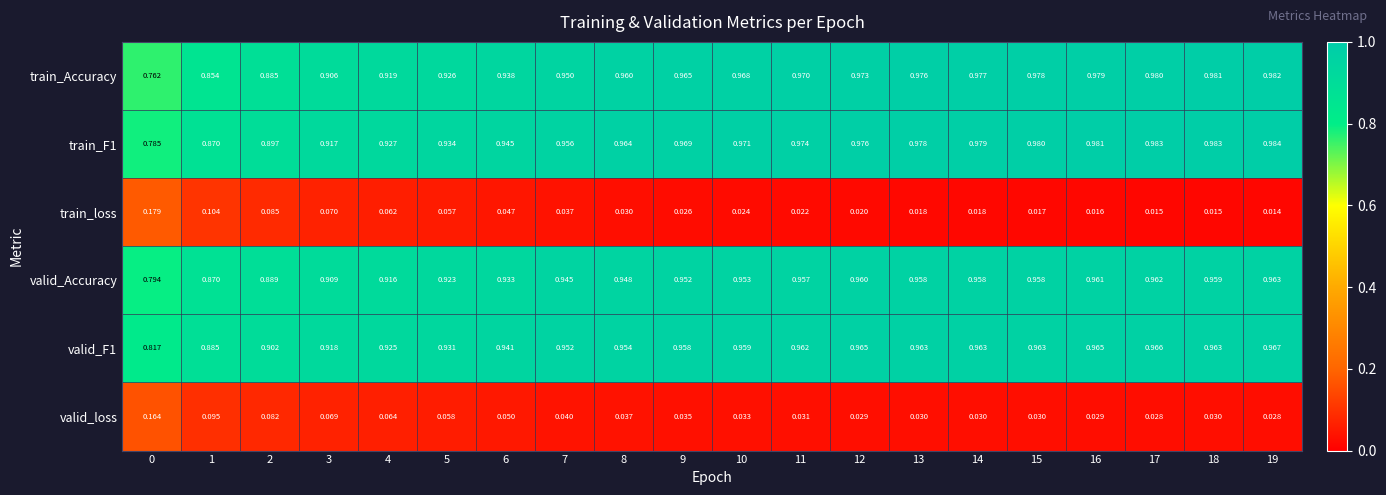

Is the value of train_Accuracy at 11 greater than the value of valid_loss at 12?

Yes